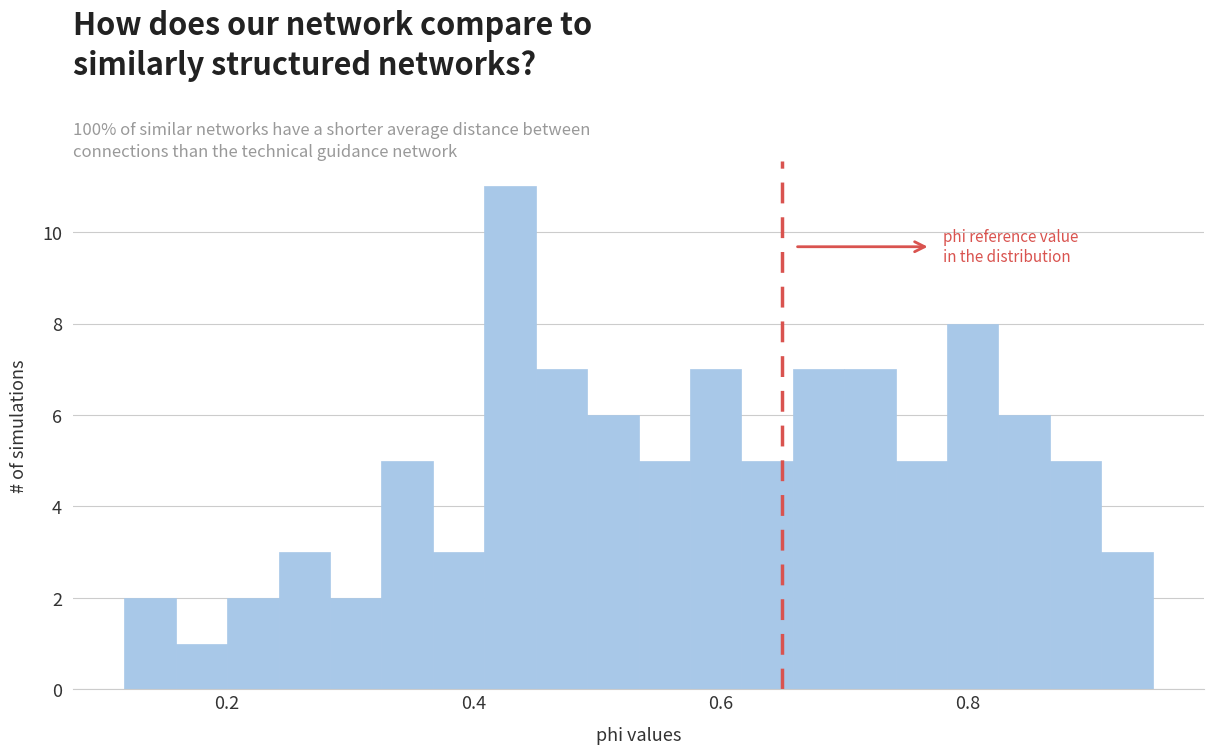

Around what value on the x-axis is the tallest bar? Give the approximate position of its centre, as read against the axis.

0.42